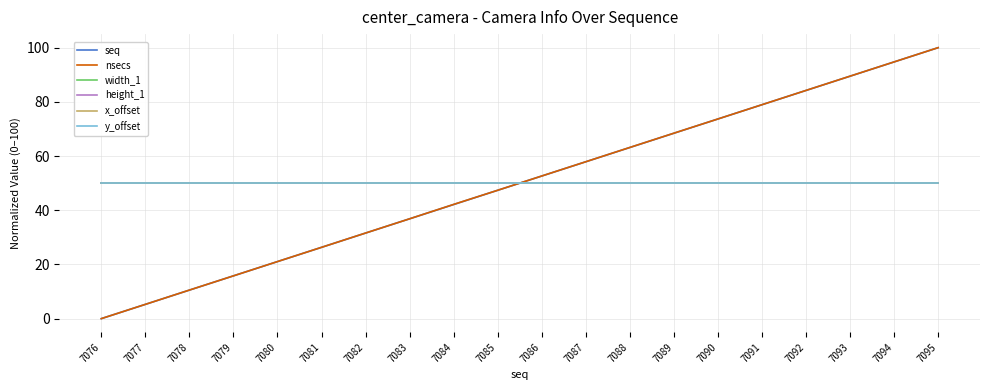

What is the maximum value for nsecs?

100.0